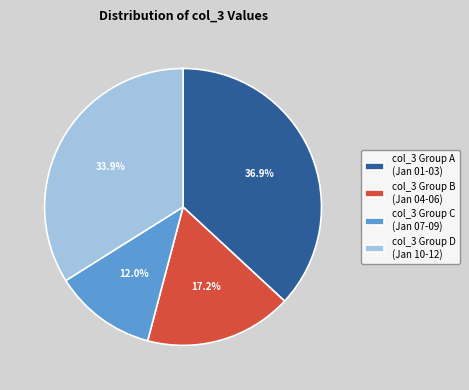

What is the ratio of the value at col_3 Group A (Jan 01-03) to the value at col_3 Group C (Jan 07-09)?

3.1